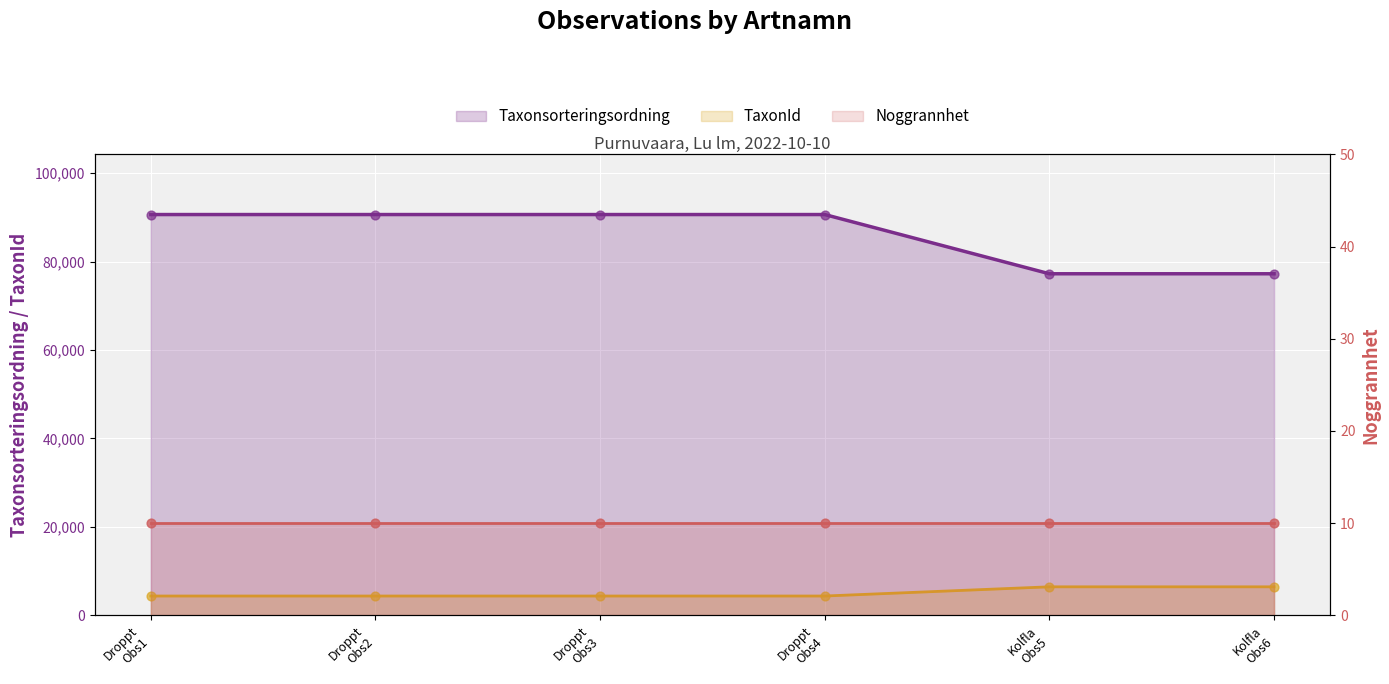

What is the total value across all series at Kolfla Obs6?

83704